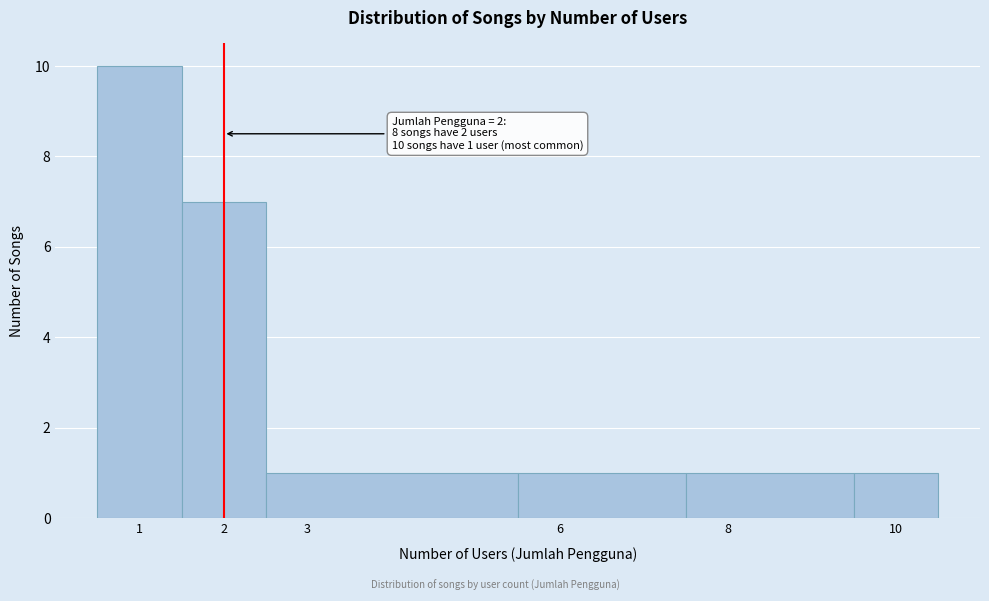

Over which range of the x-axis is the bar tallest?

0.5 to 1.5